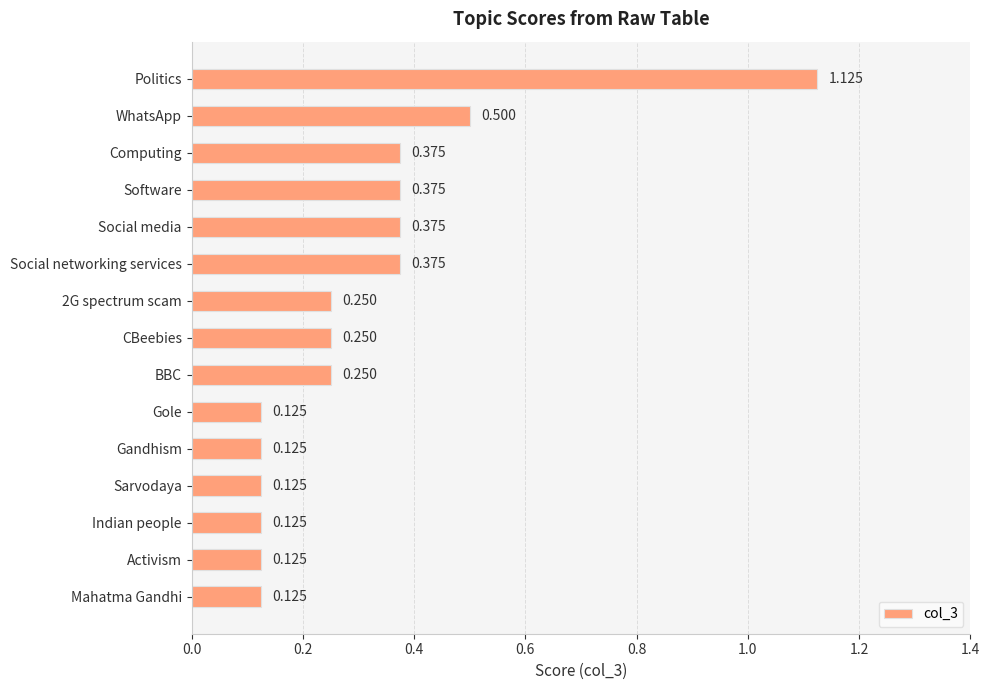

How many values are between 0 and 1?

14